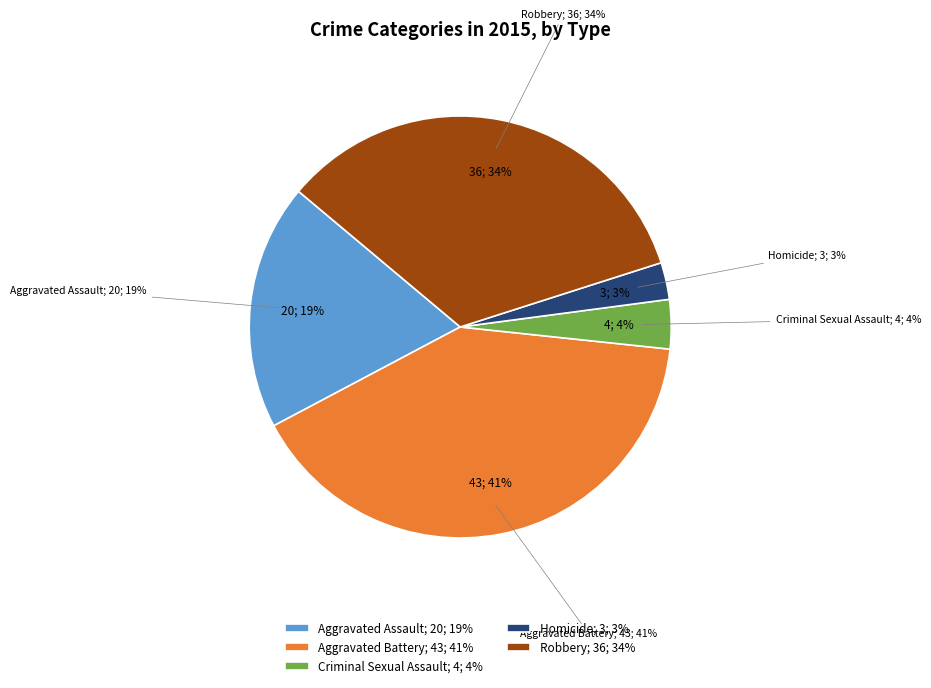

To the nearest percent, what percentage of the pie is Aggravated Battery?

41%